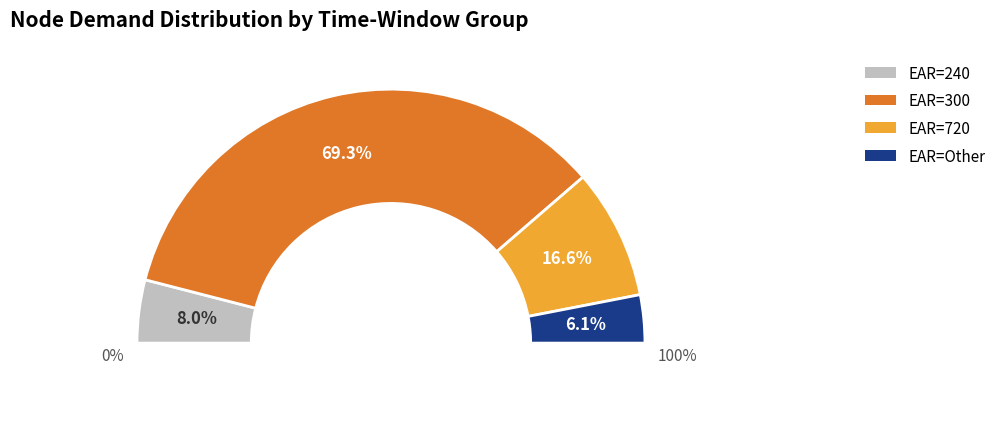

Does Node 10 account for over 50% of the chart?

No